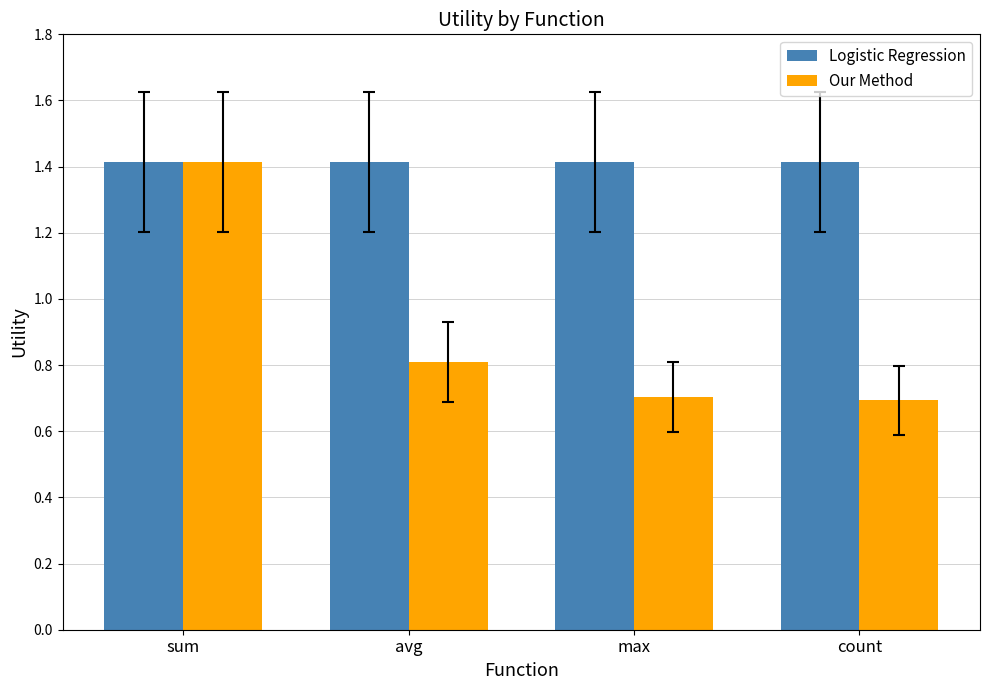

How many series are shown in this chart?

2